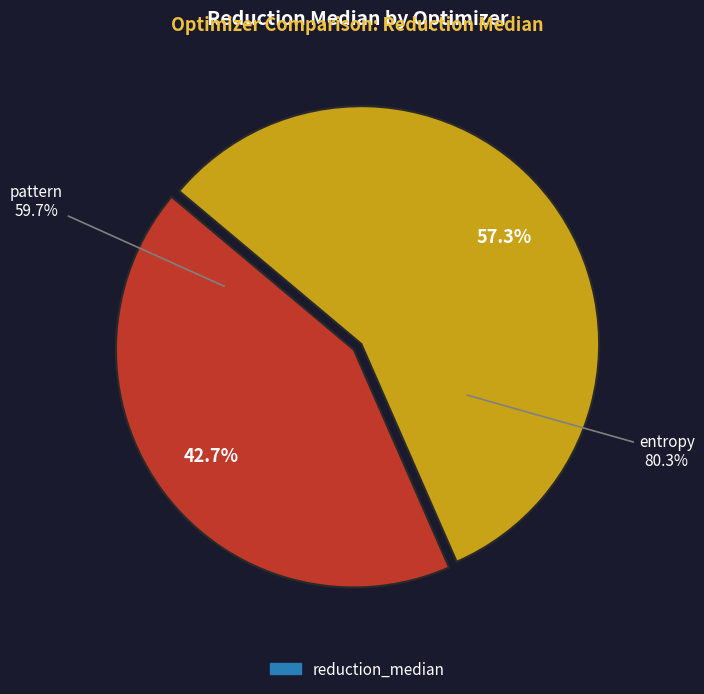

Do pattern and entropy together represent more than half of the pie?

Yes